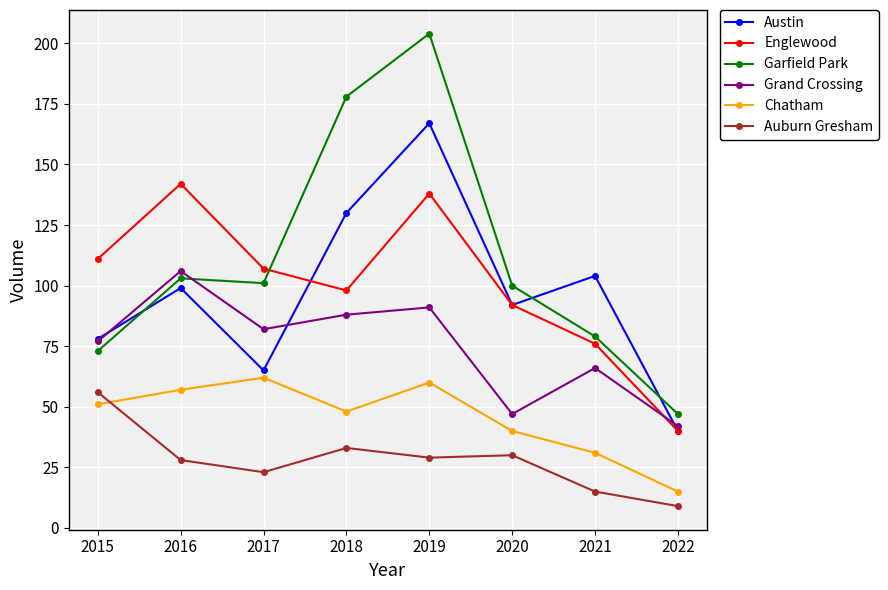

What is the difference between the second highest and second lowest values in the Chatham series?

29